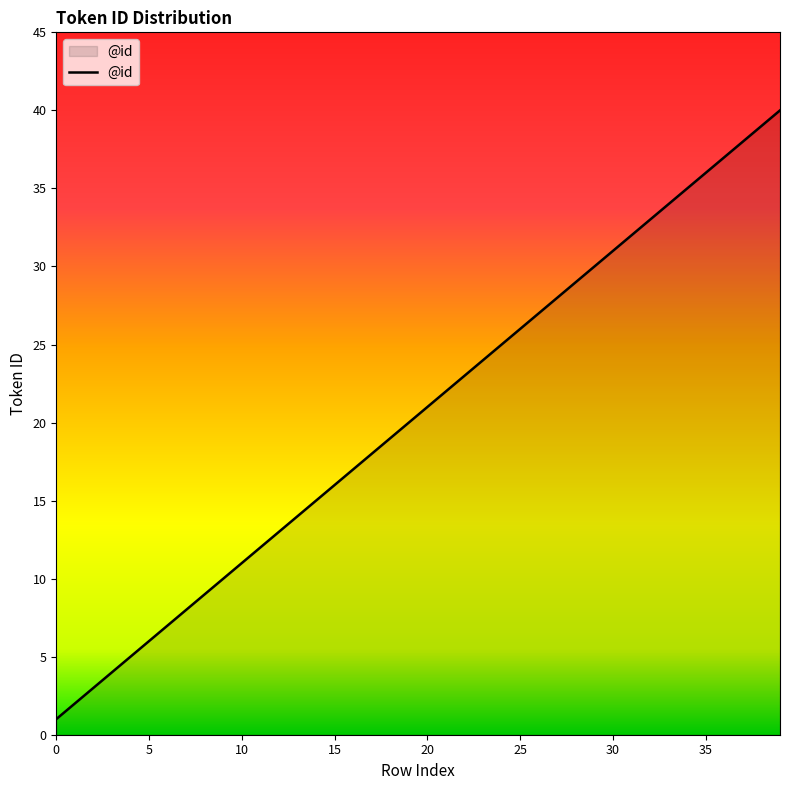

What is the greatest value displayed?

40